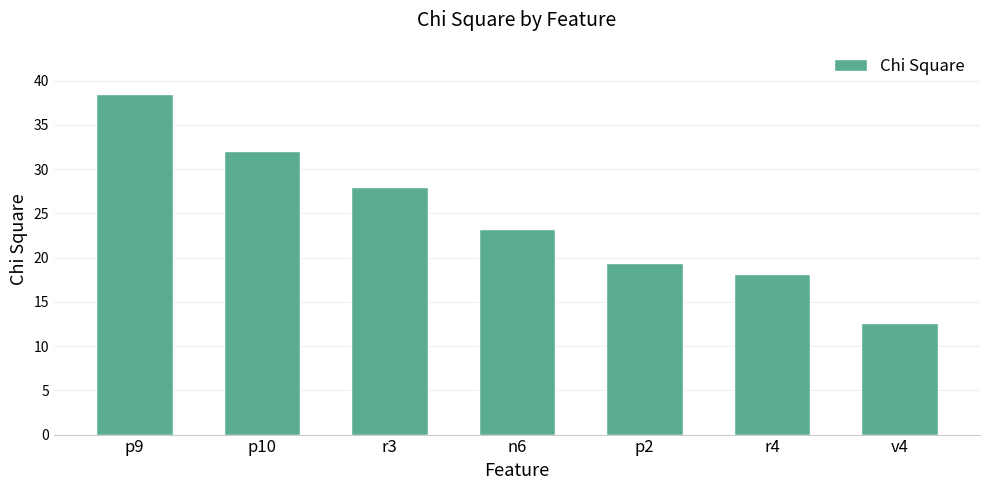

Is it true that the value at p2 is 31.4?

False